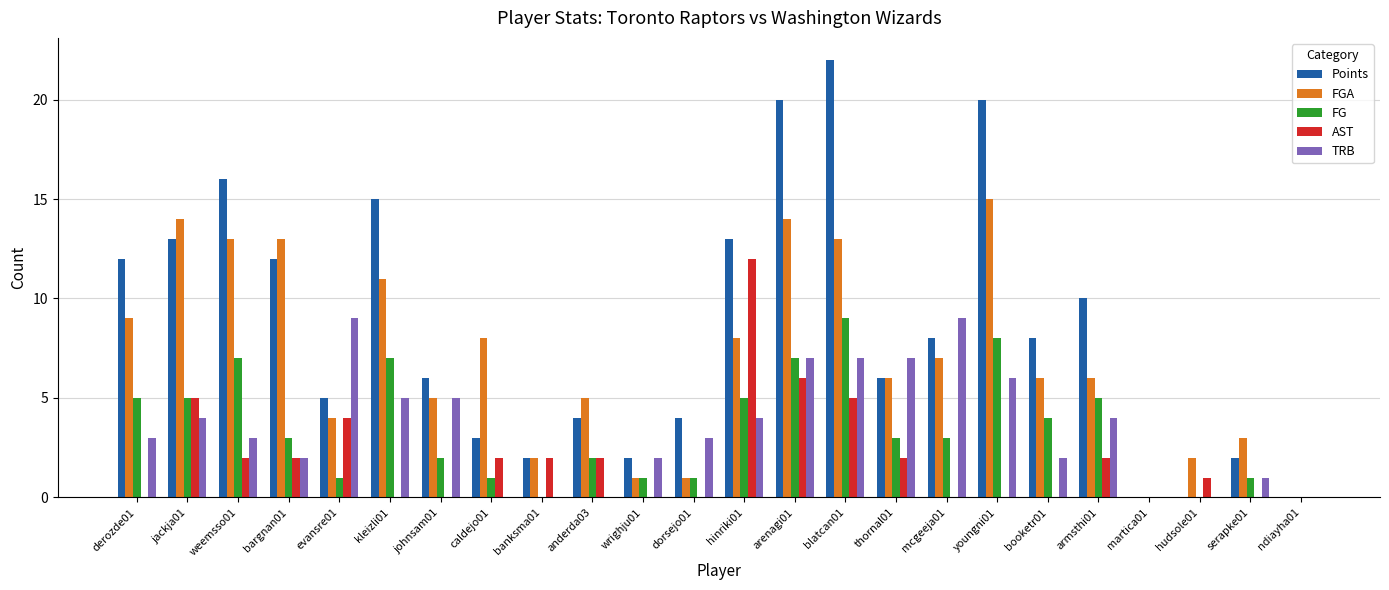

Count the number of categories in the chart.

24